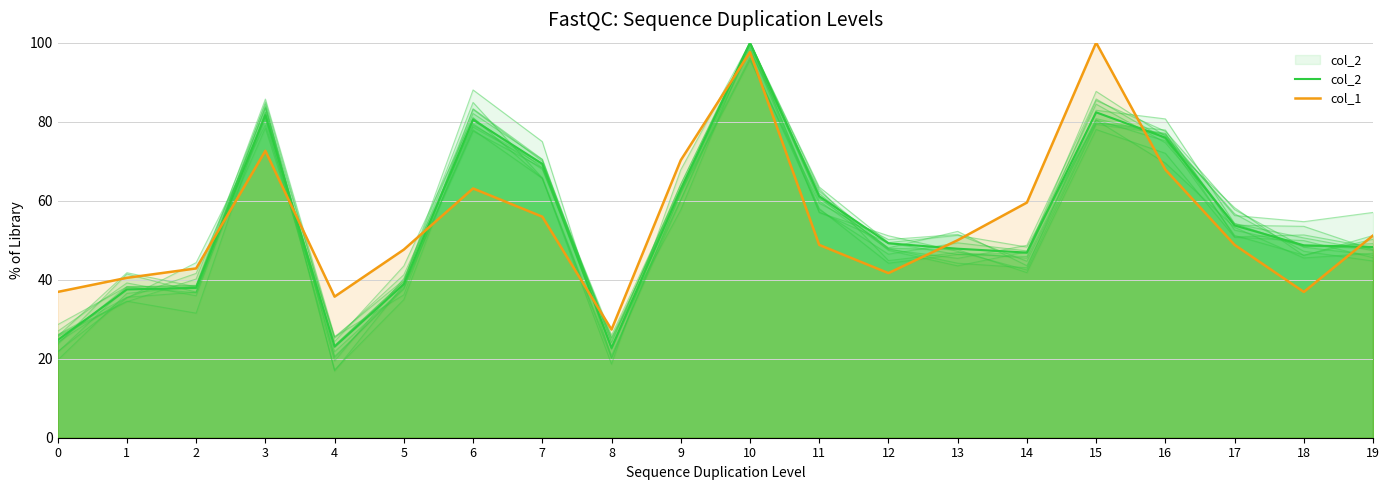

Is it true that col_1 equals 18.9 at 2?

False